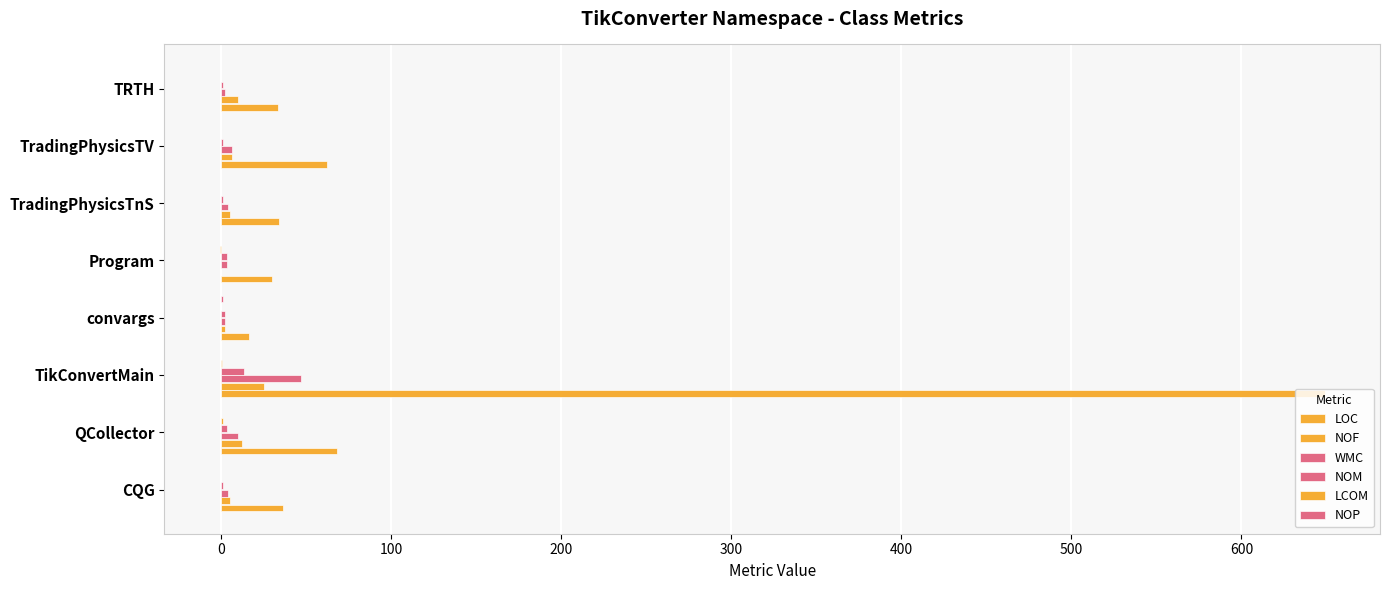

What is the smallest value displayed?

-1.0